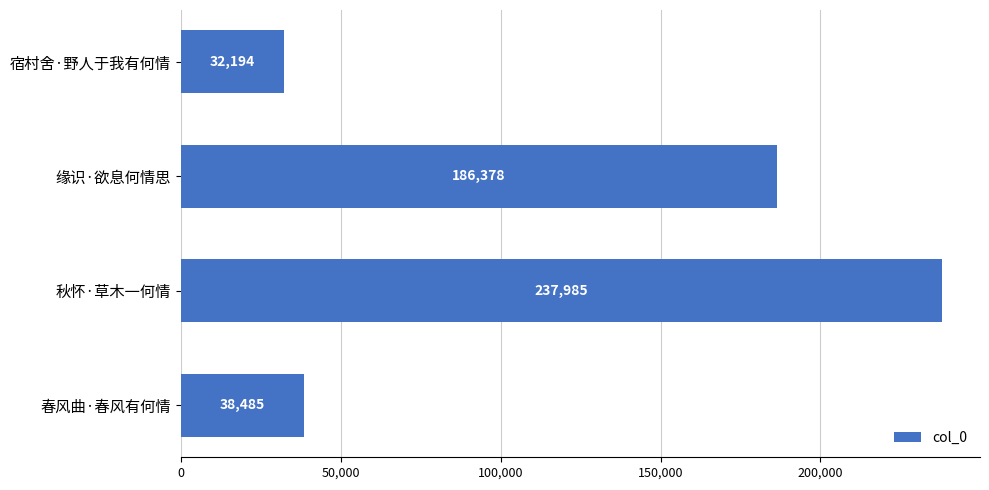

What is the smallest value displayed?

32194